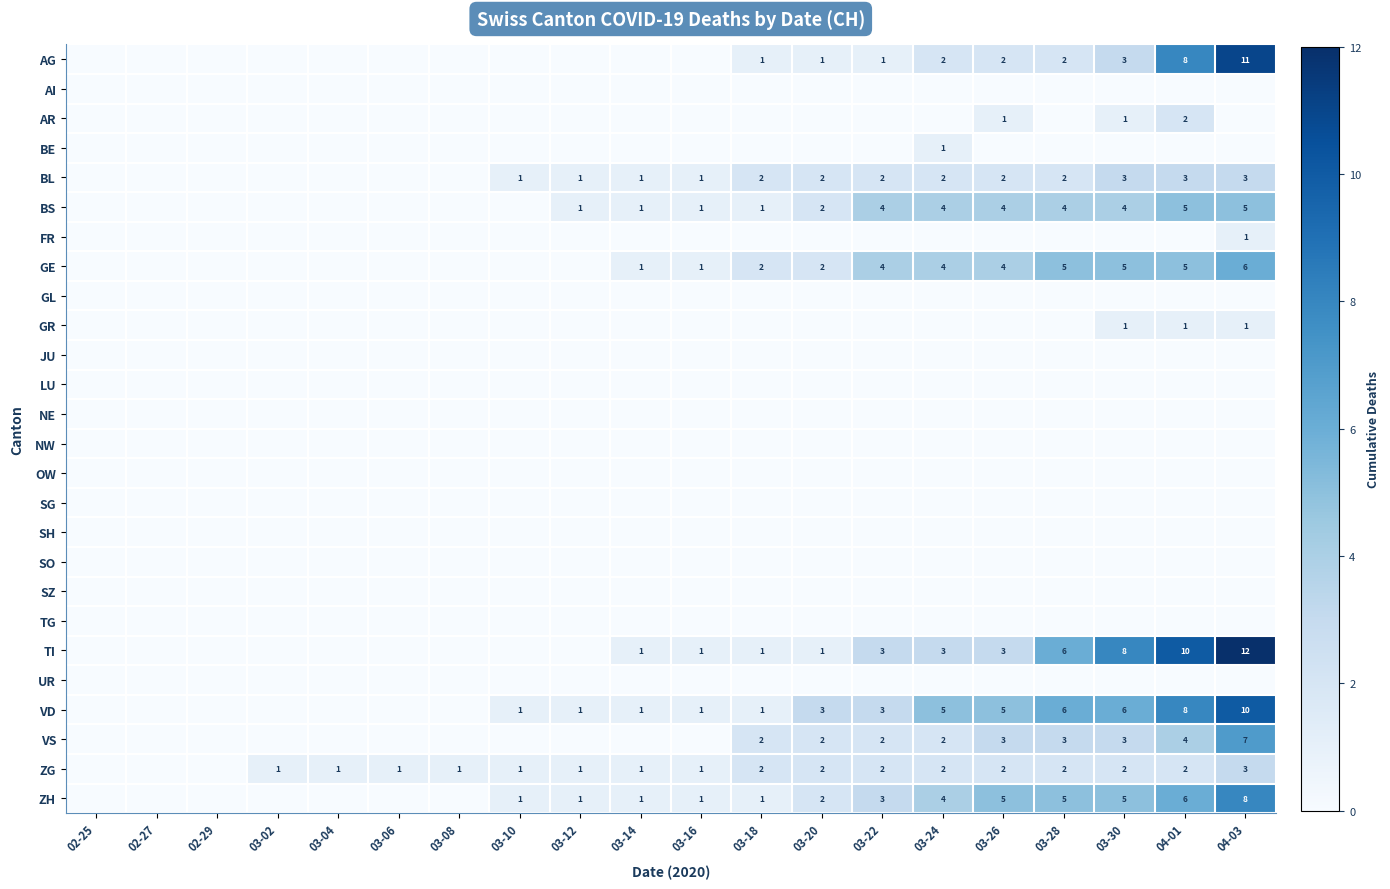

Is it true that BS equals 1 at 03-26?

False